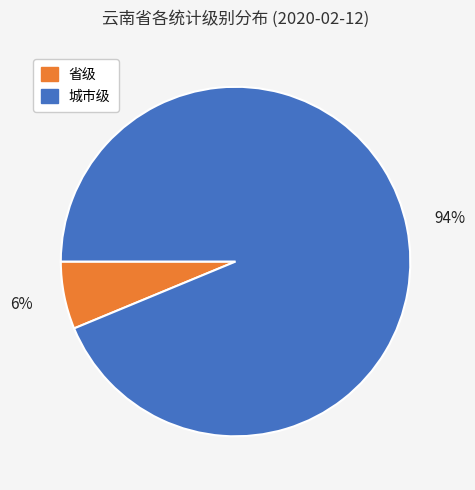

Does any single category account for the majority?

Yes